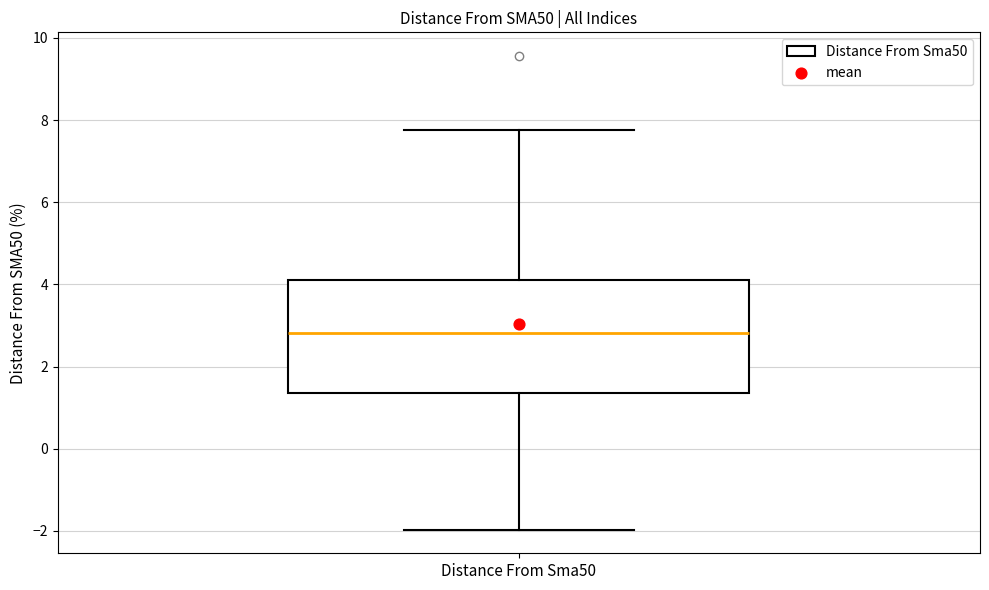

Where does the upper whisker of the box for Distance From Sma50 end on the y-axis? The values are not printed on the chart, so give them approximately, as read against the axis.

7.8